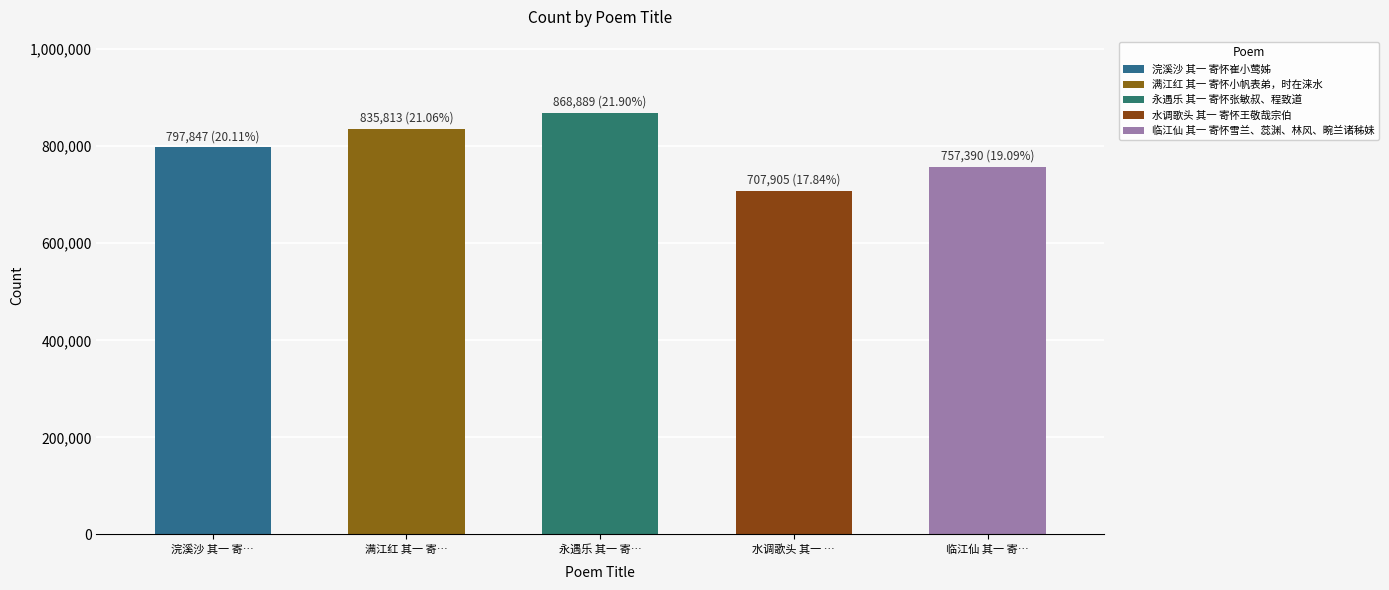

Which label corresponds to the largest value in the chart?

永遇乐 其一 寄怀张敏叔、程致道